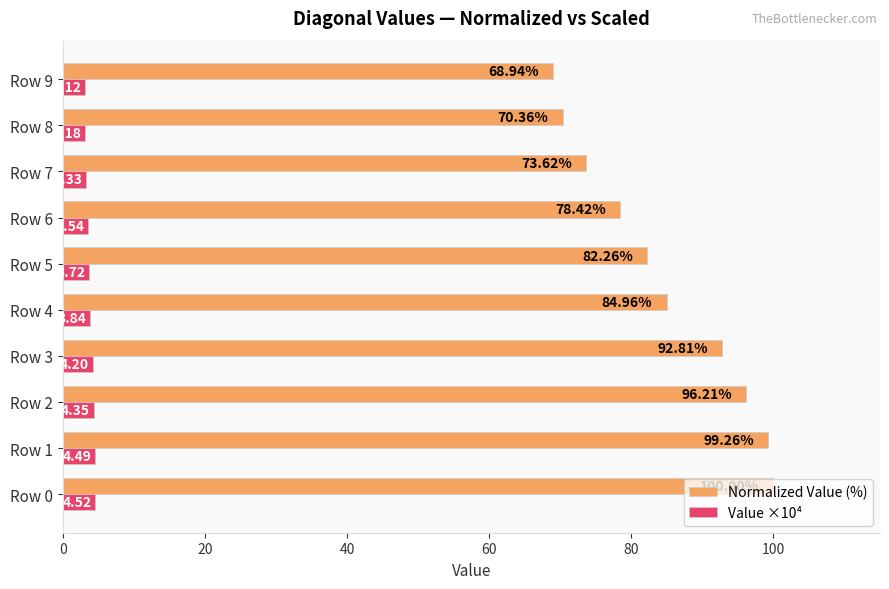

What is the spread (max minus min) of values at Row 1?

94.8